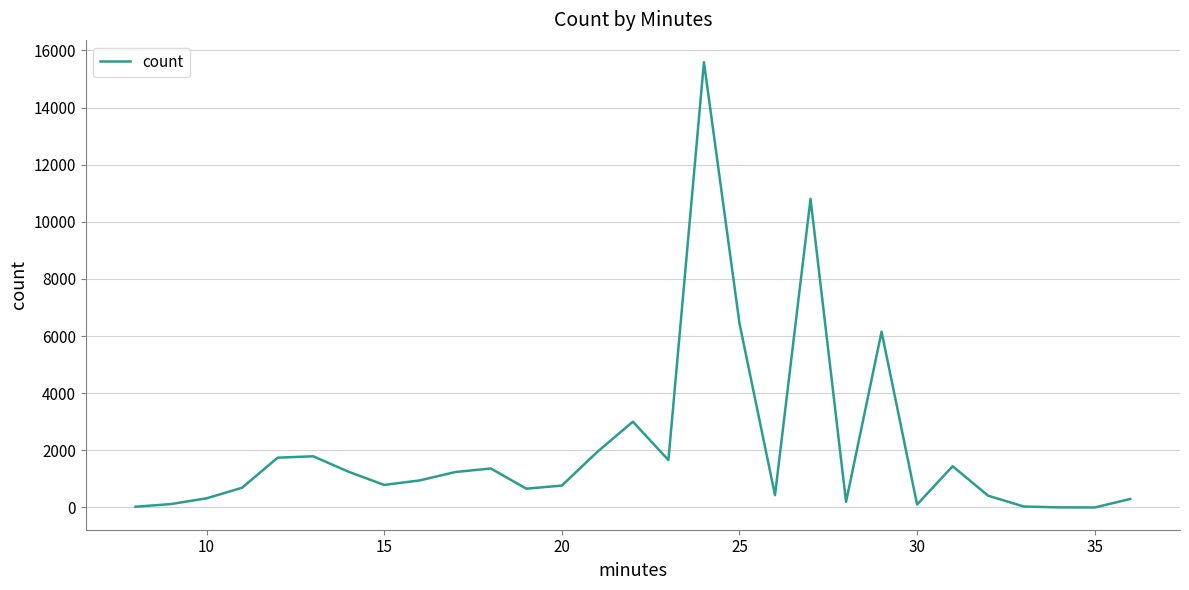

What is the difference between the maximum and minimum values?

15591